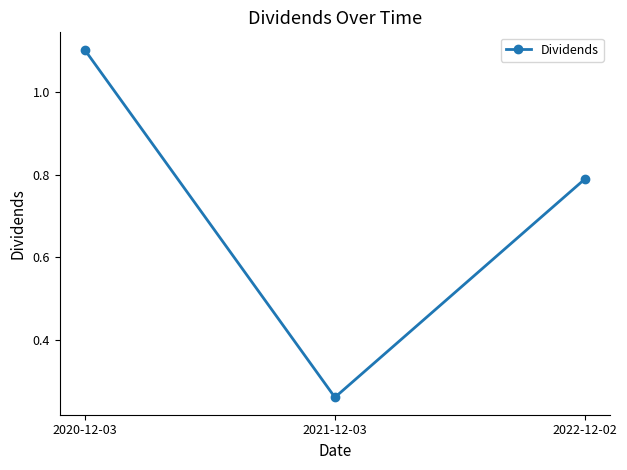

What position from the right is 2021-12-03?

2